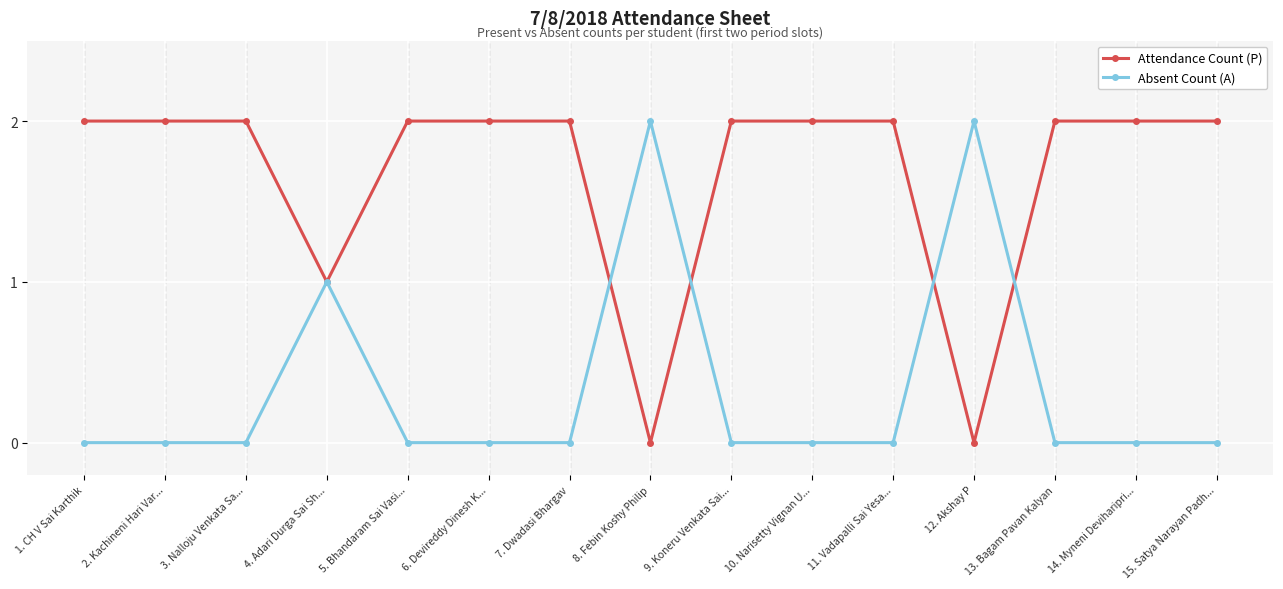

At which label is Absent Count (A) closest to 1?

4. Adari Durga Sai Sh...